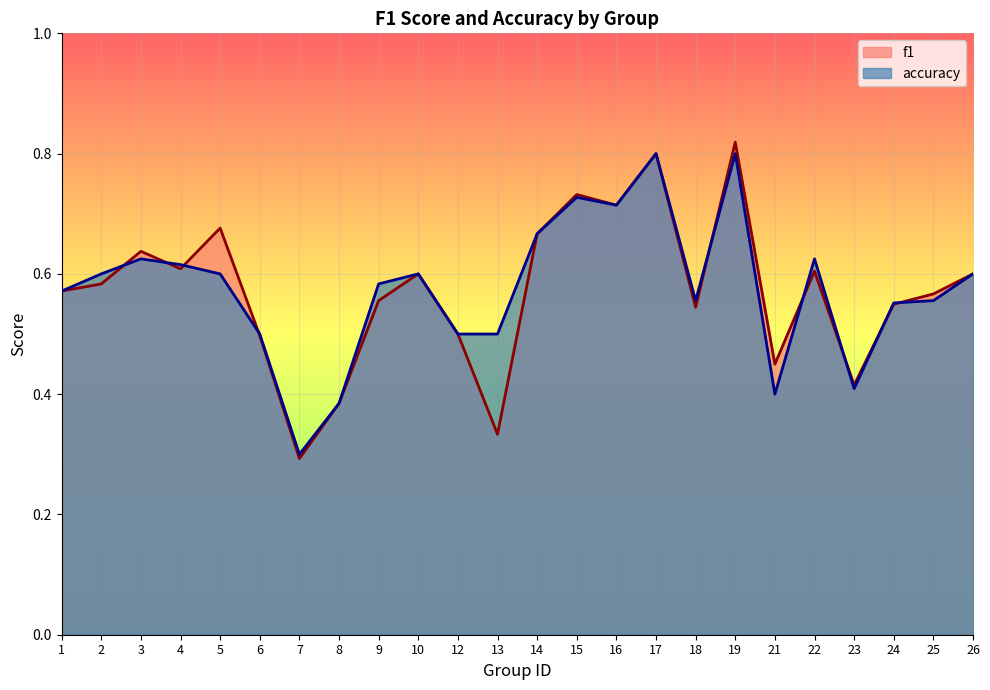

At which category is the sum across all series the highest?

19